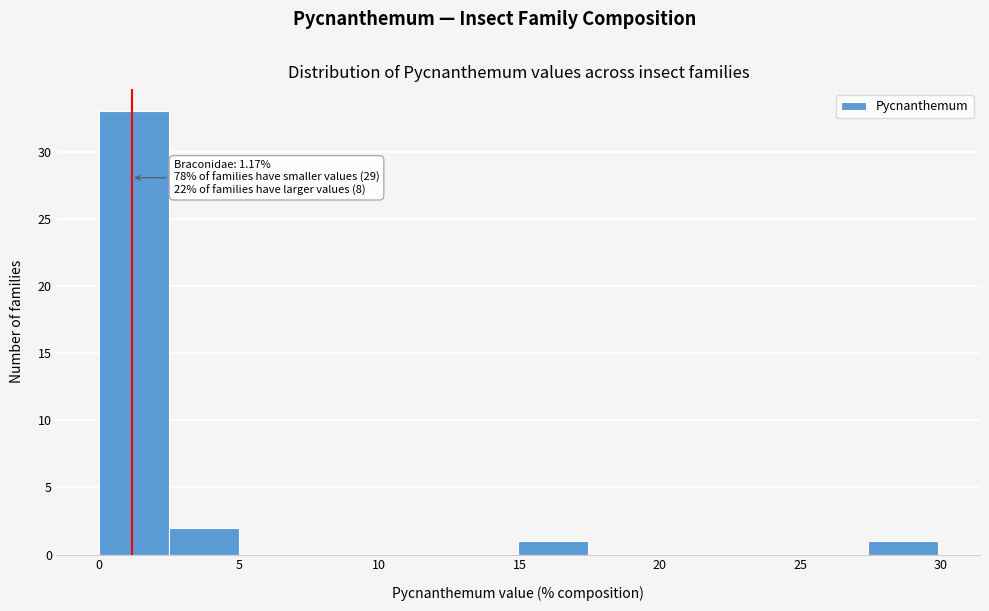

Which range on the x-axis has the tallest bar?

0.0 to 2.5